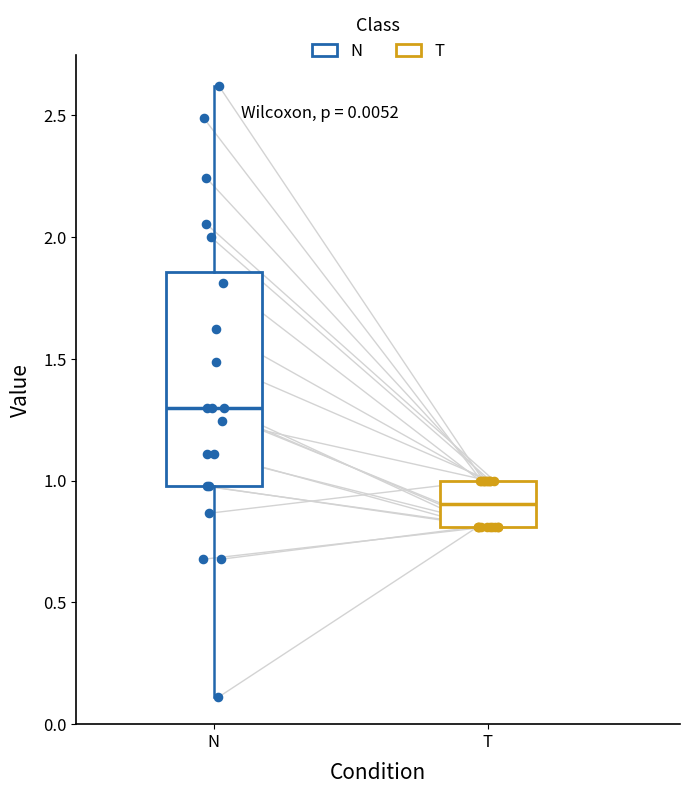

Which box is the tallest, from its lower edge to its upper edge?

N